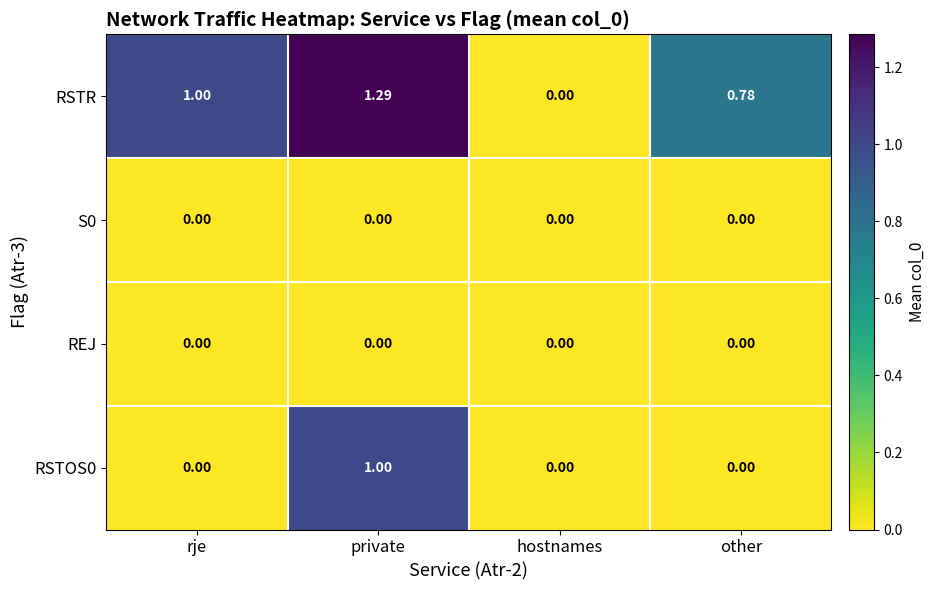

Which category has the lowest value in the RSTR series?

hostnames